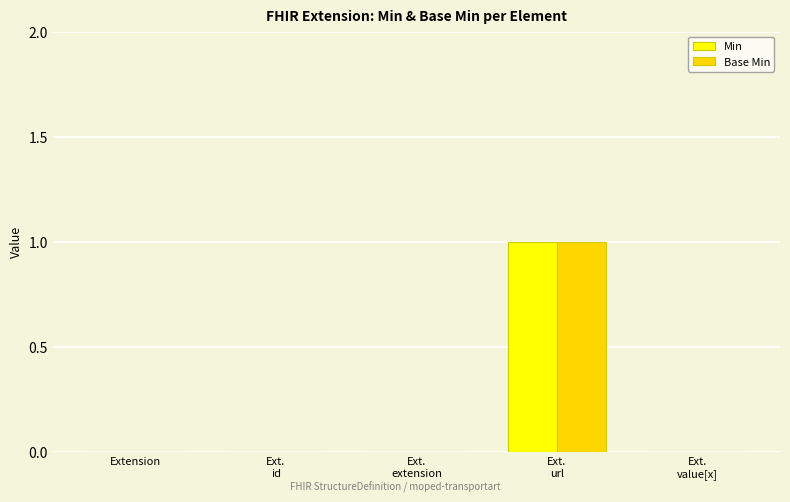

Reading left to right, list all the values displayed in this chart.

Min: 0	0	0	1	0
Base Min: 0	0	0	1	0